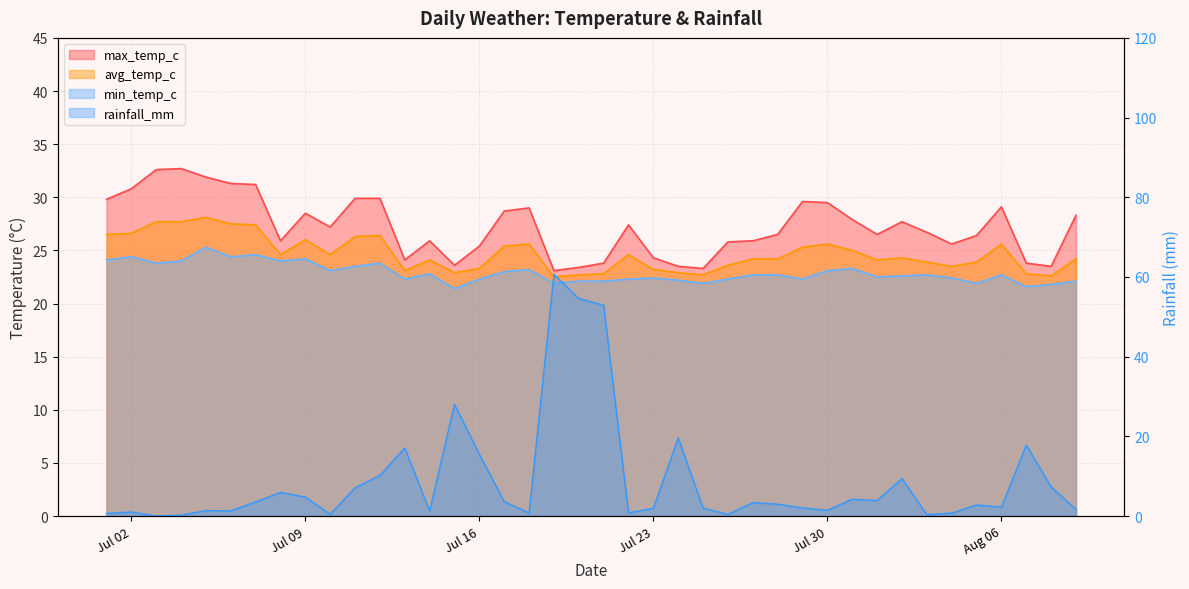

What are all the series names shown in the legend?

max_temp_c, avg_temp_c, min_temp_c, rainfall_mm